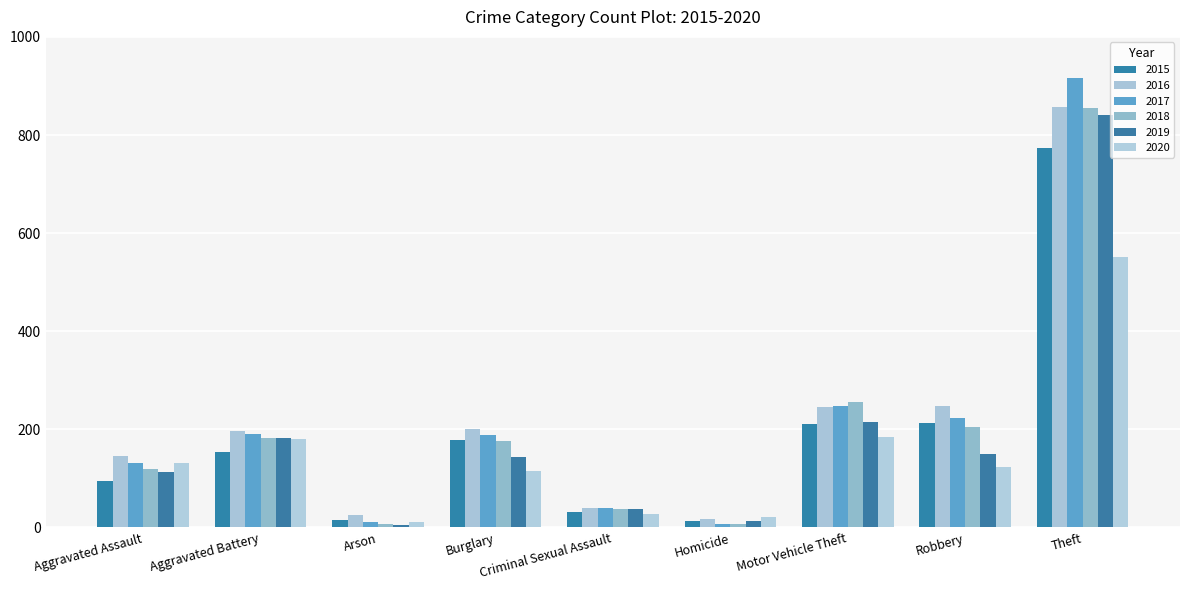

Reading left to right, list all the values displayed in this chart.

2015: 95	154	15	178	31	13	211	212	774
2016: 146	196	25	201	39	18	245	247	858
2017: 131	191	12	189	39	8	247	224	916
2018: 119	183	8	176	38	8	256	204	856
2019: 113	182	6	143	37	14	216	150	841
2020: 131	180	12	116	28	22	184	124	551